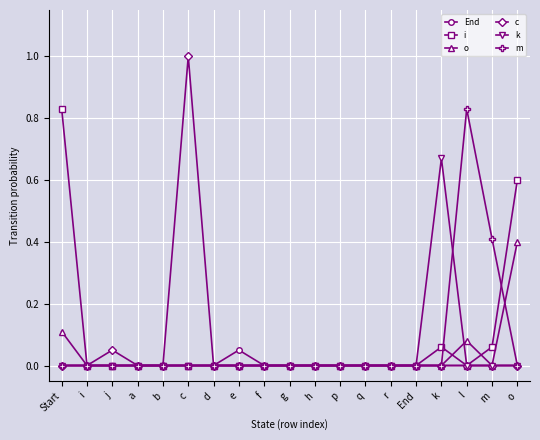

True or false: o has more than 0 interior local peaks.

True